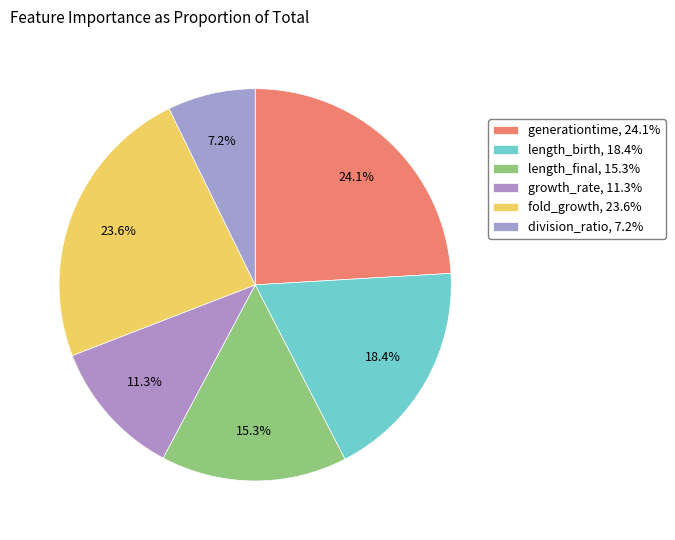

Is it true that generationtime is 33% of the pie?

False